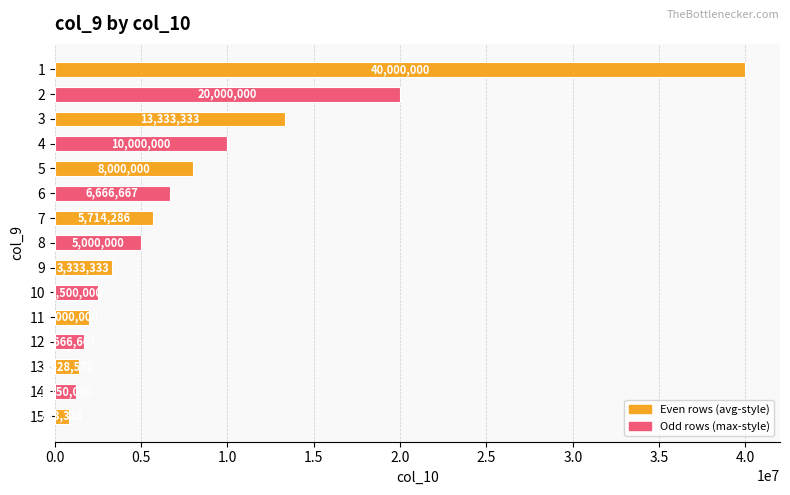

What is the approximate value at 14?

1250000.0